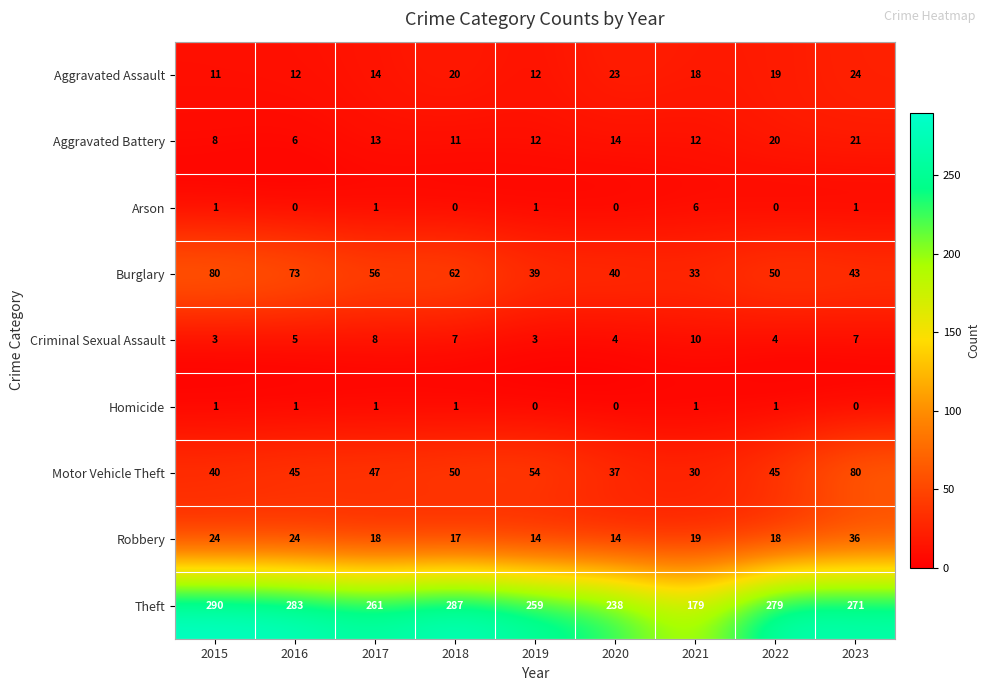

At which label does Robbery first exceed 18?

2015